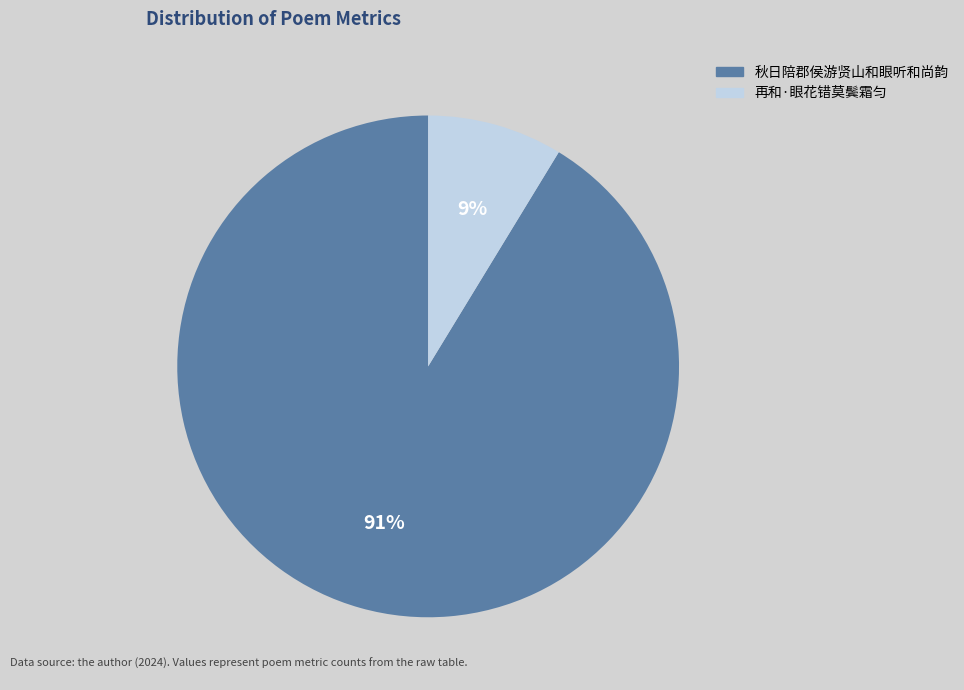

True or false: 秋日陪郡侯游贤山和眼听和尚韵 accounts for 91% of the total.

True